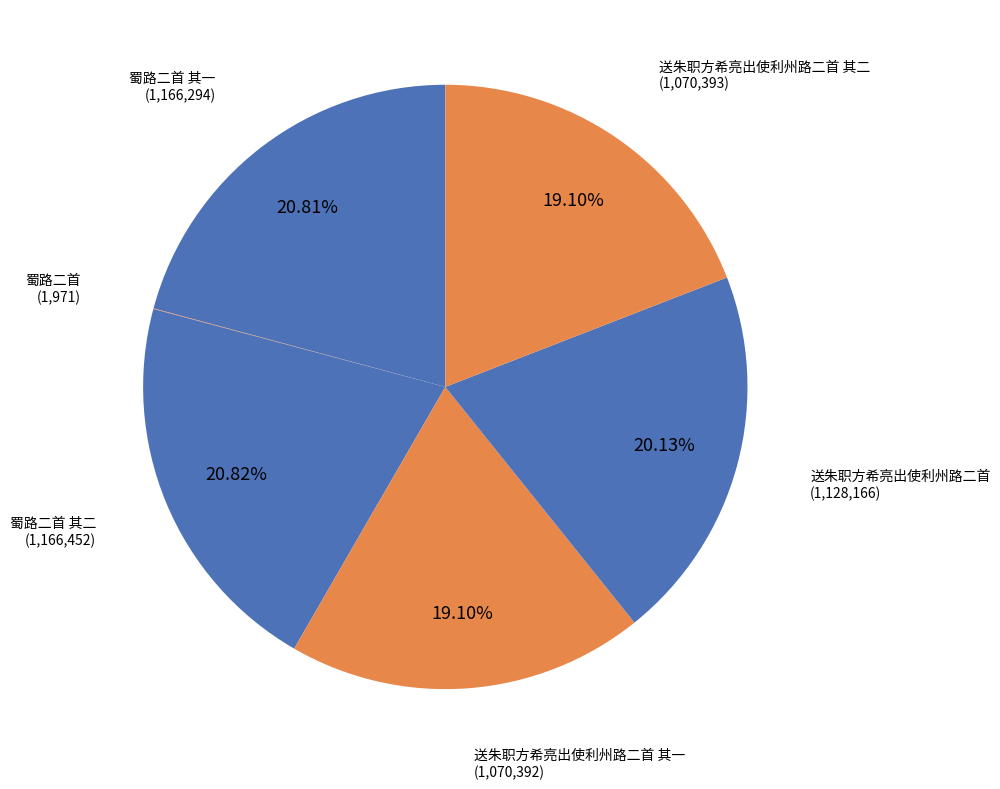

Approximately how many times larger is the value at 送朱职方希亮出使利州路二首 其二 compared to 送朱职方希亮出使利州路二首?

0.9